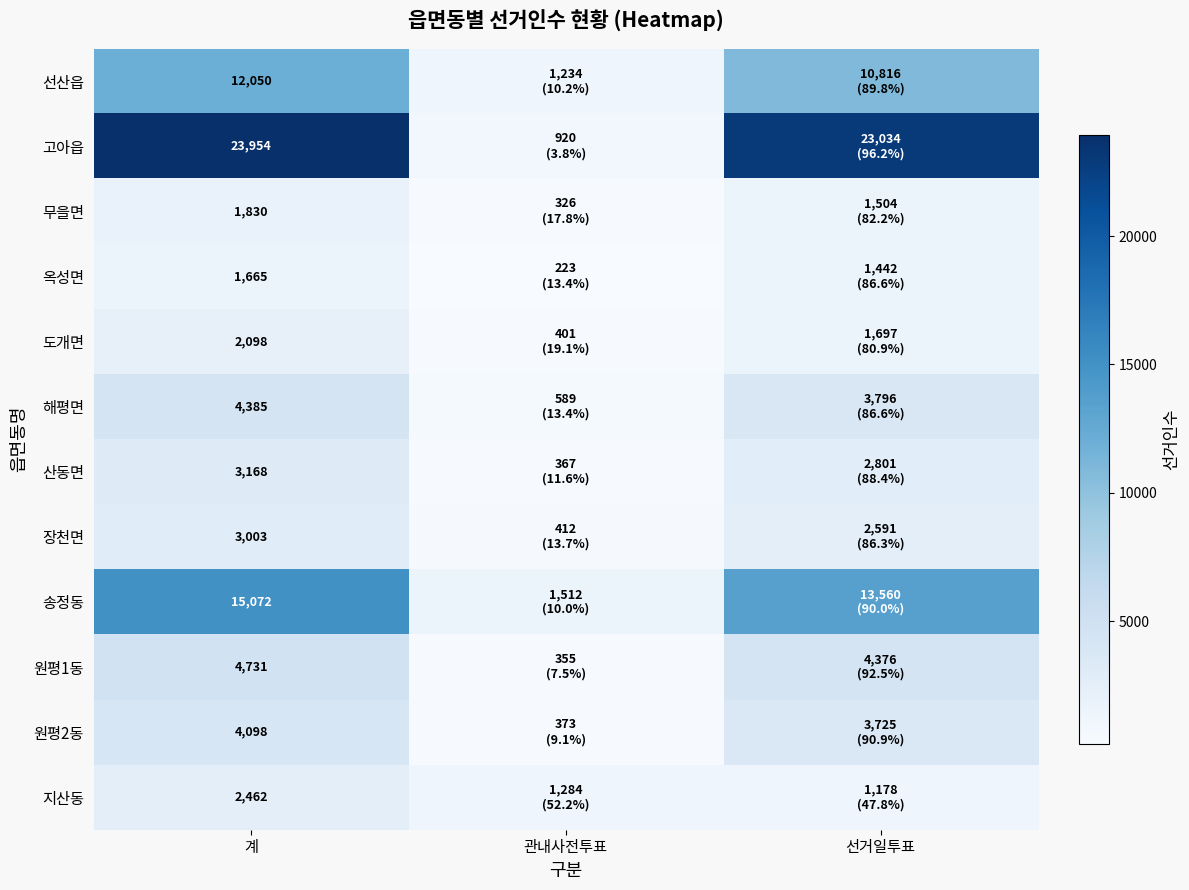

At how many categories does at least one series exceed 22945?

2